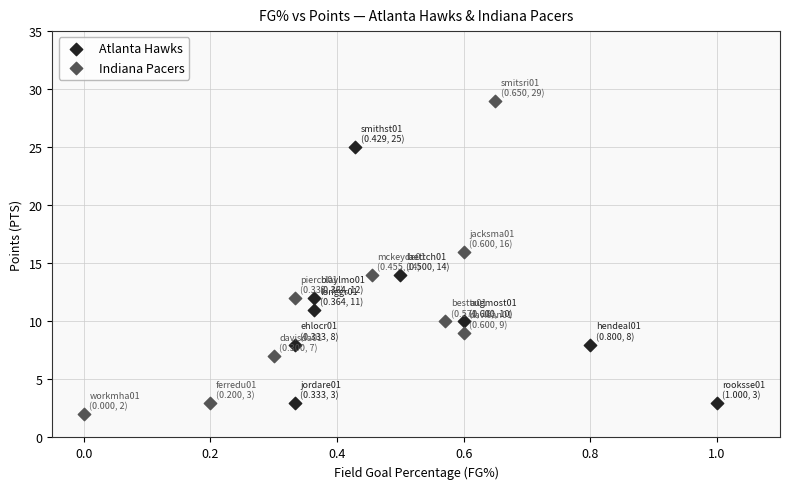

Which series has the largest Y range (max minus min)?

Indiana Pacers